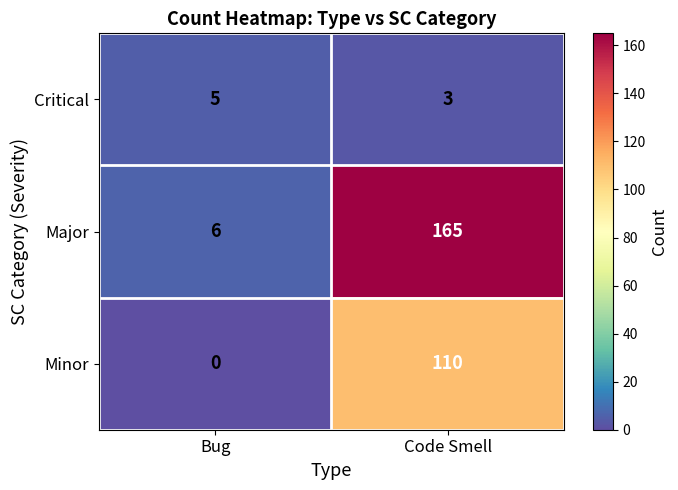

What is the difference between the highest and lowest values at Code Smell?

162